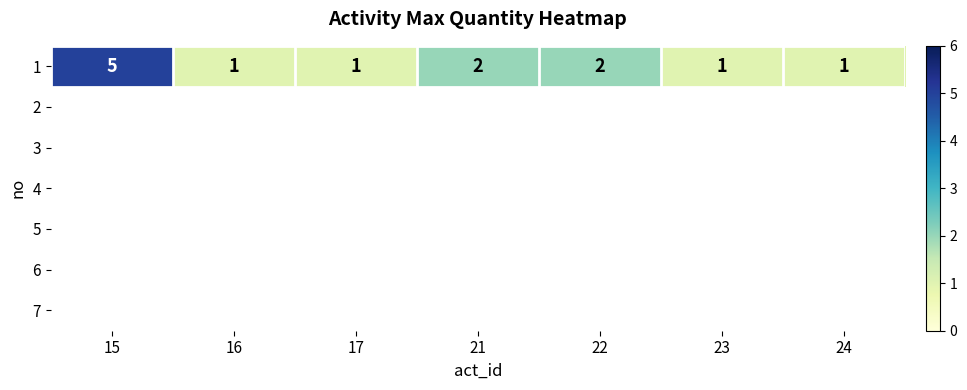

What is the minimum value shown in the chart?

1